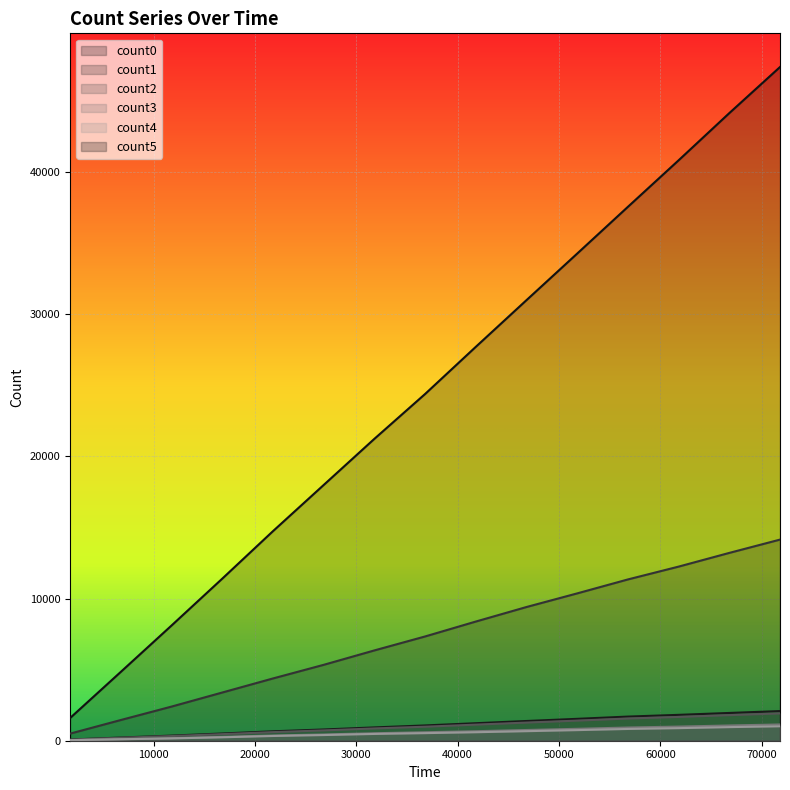

At which category is the sum across all series the highest?

71806